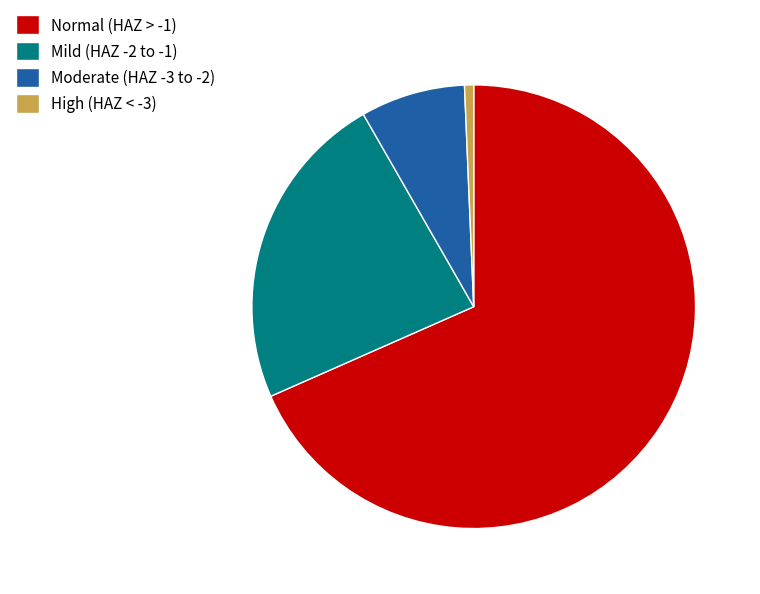

Is it true that High (HAZ < -3) is 1% of the pie?

True